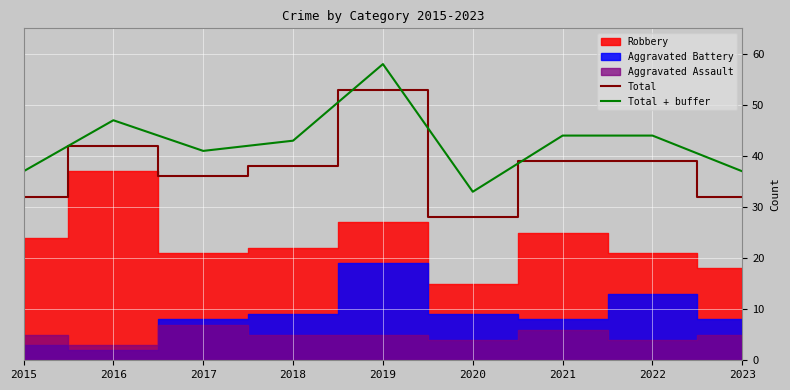

Where does the Total + buffer series first go above 43?

2016